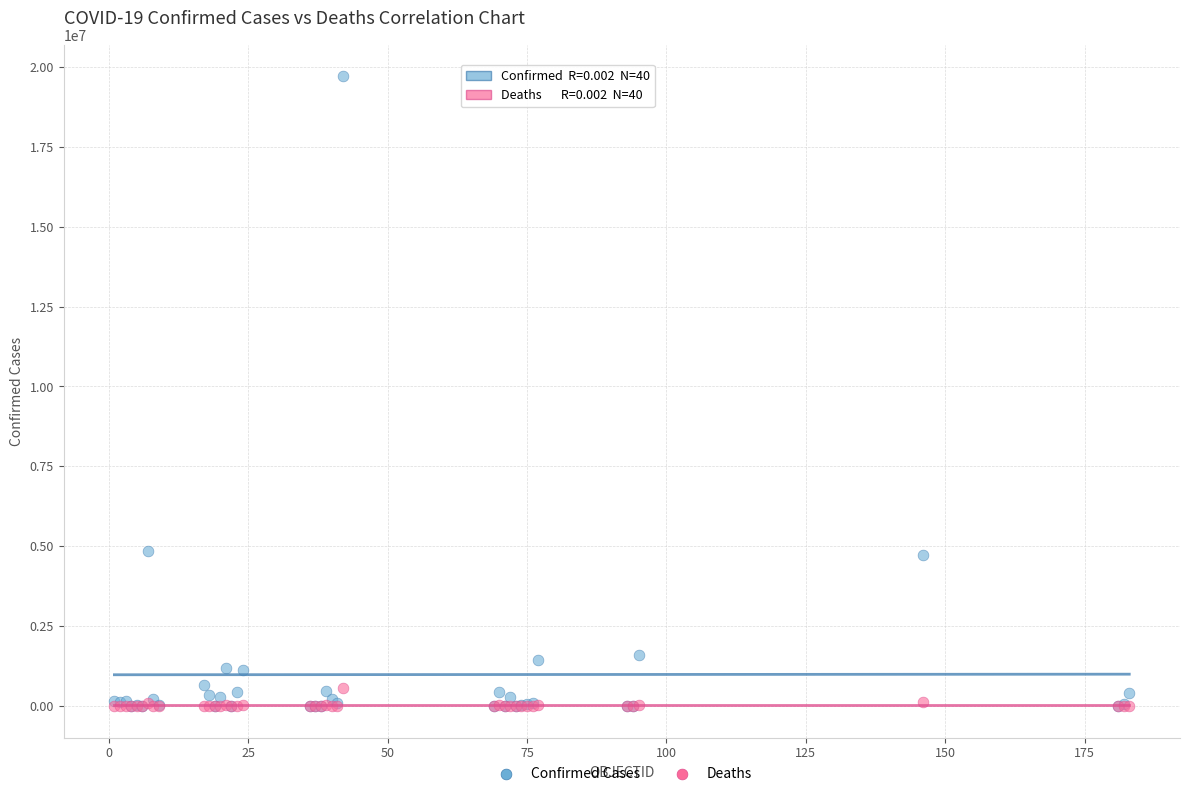

What are all the series names shown in the legend?

Confirmed Cases, Deaths